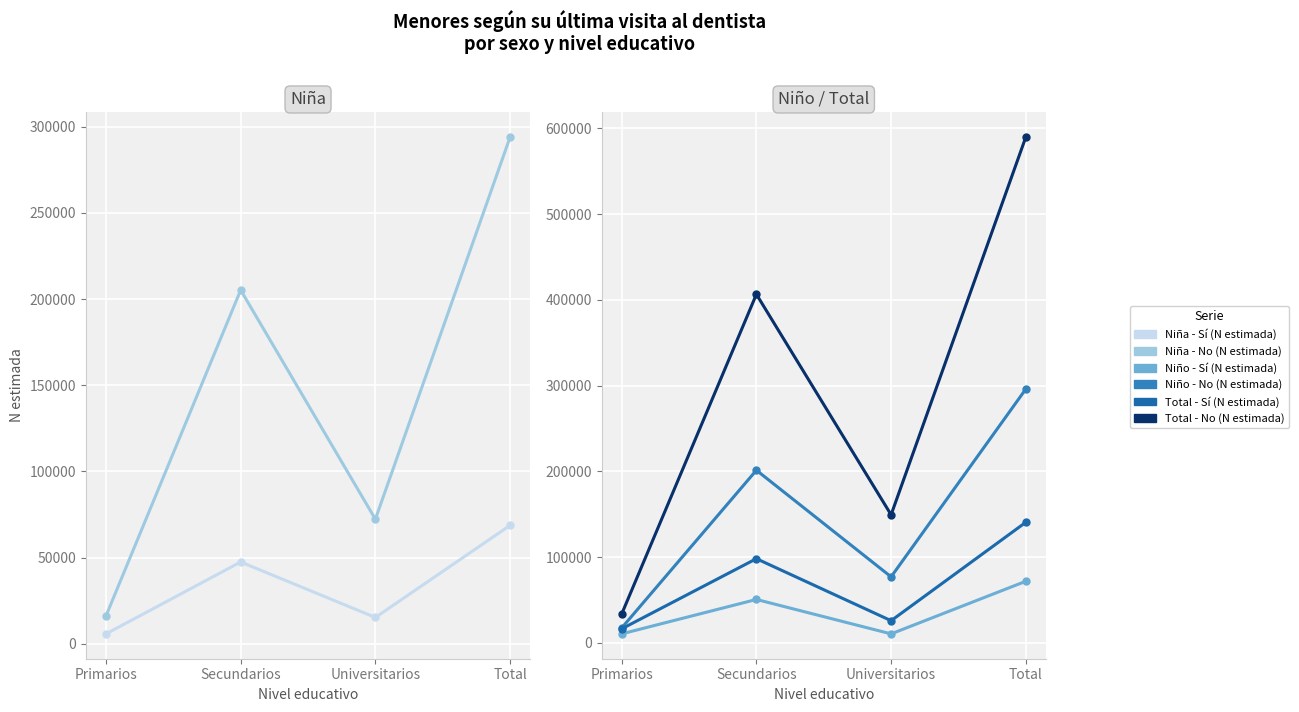

True or false: Total - Sí (N estimada) and Niño - Sí (N estimada) intersect in this chart.

False